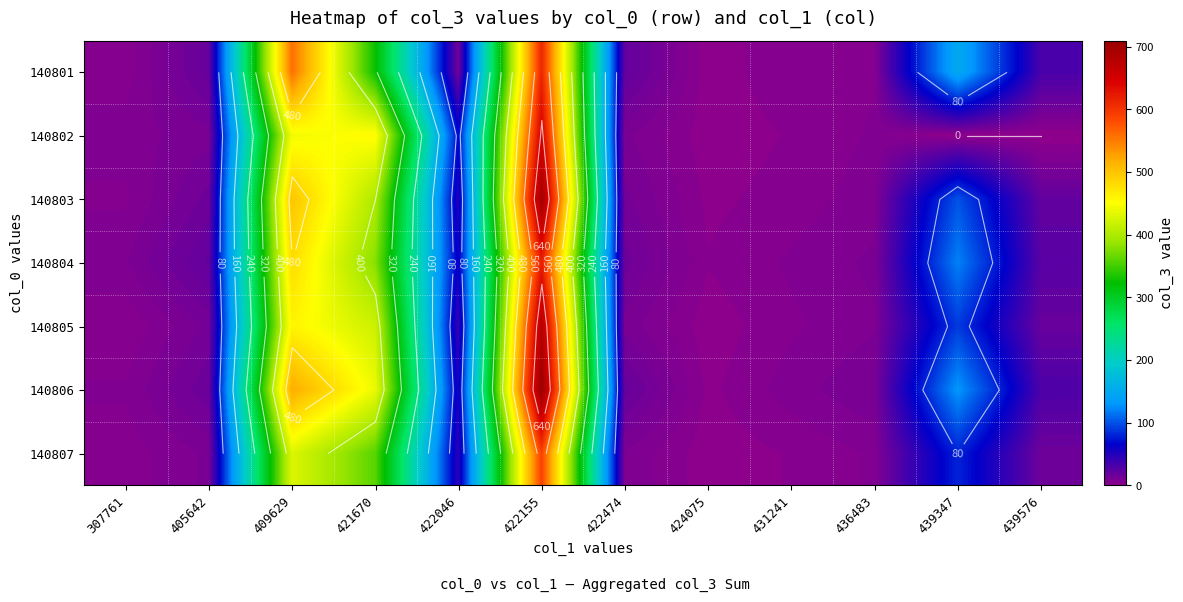

At how many categories does at least one series exceed 115?

4